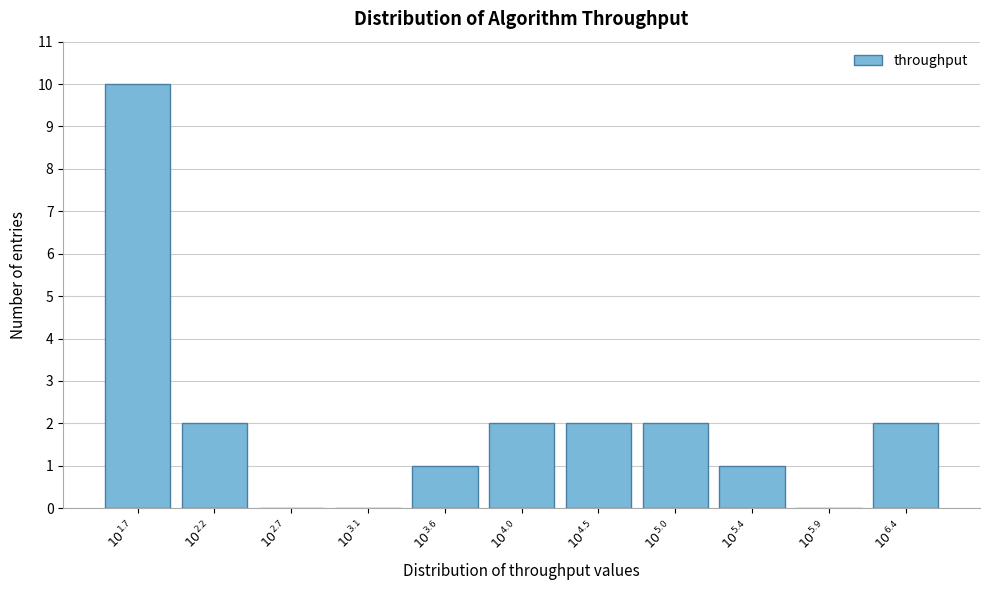

What is the sum of all values?

22